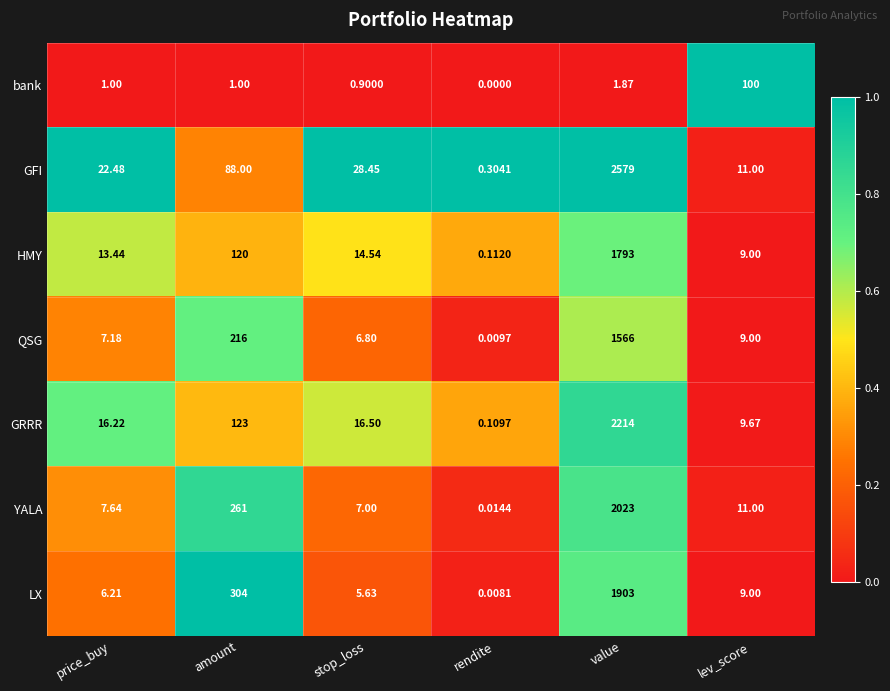

Where does the LX series first go above 9?

amount